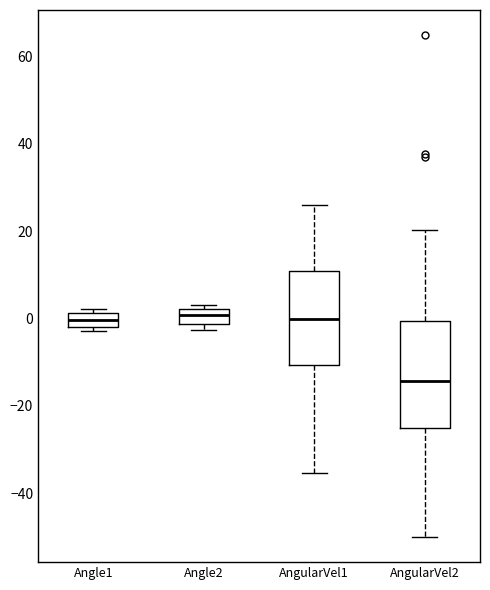

Where does the median line of the box for AngularVel2 sit on the y-axis? The values are not printed on the chart, so give them approximately, as read against the axis.

-14